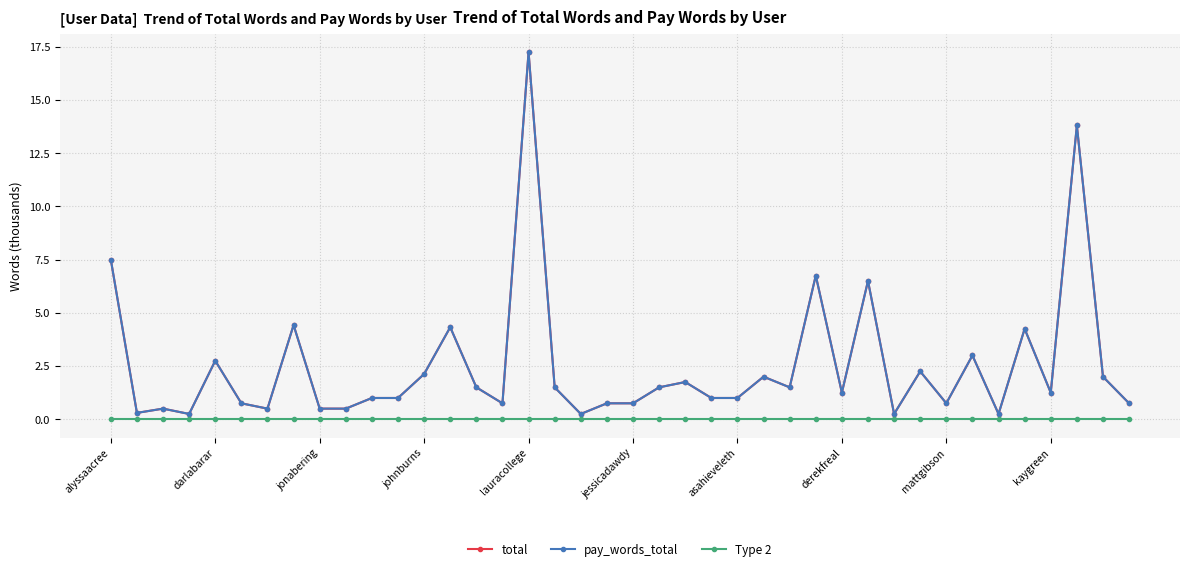

Which series has the largest range (max minus min)?

total